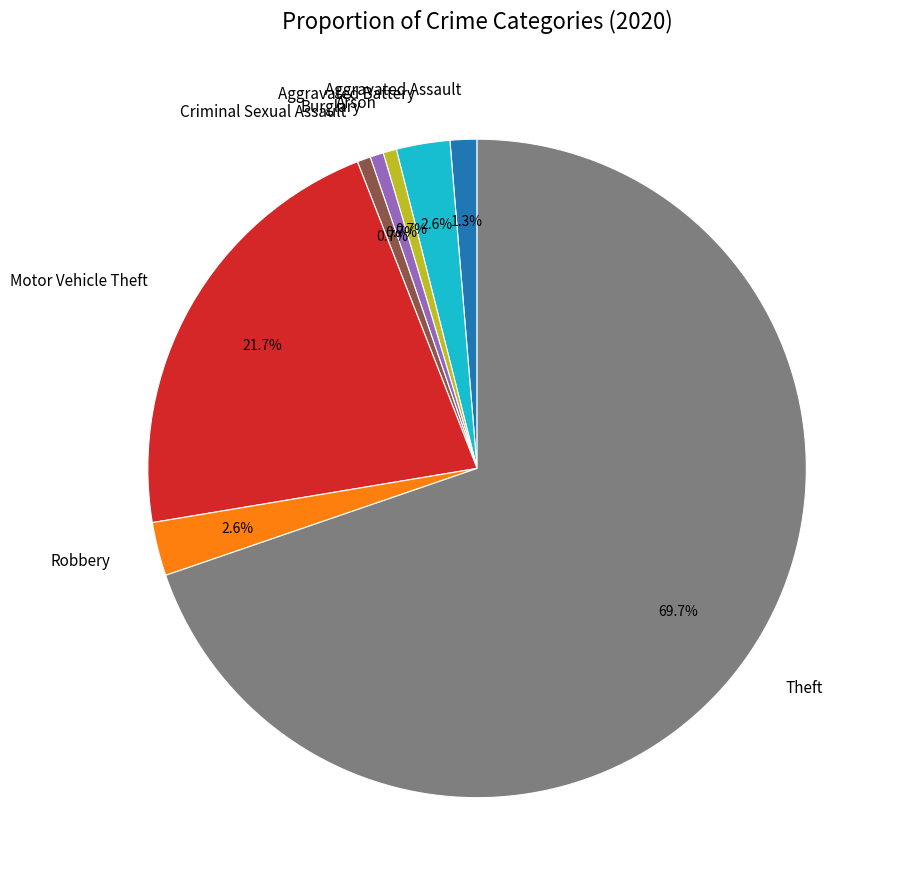

To the nearest percent, what portion does Robbery represent?

3%